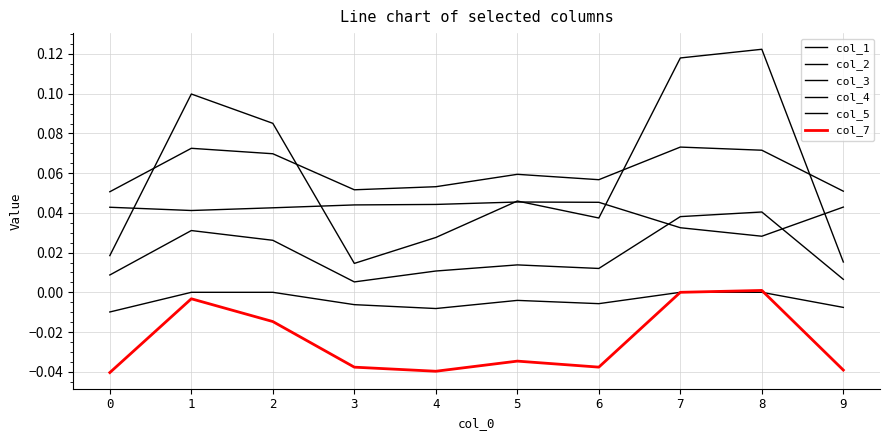

Which series has the largest total across all categories?

col_2